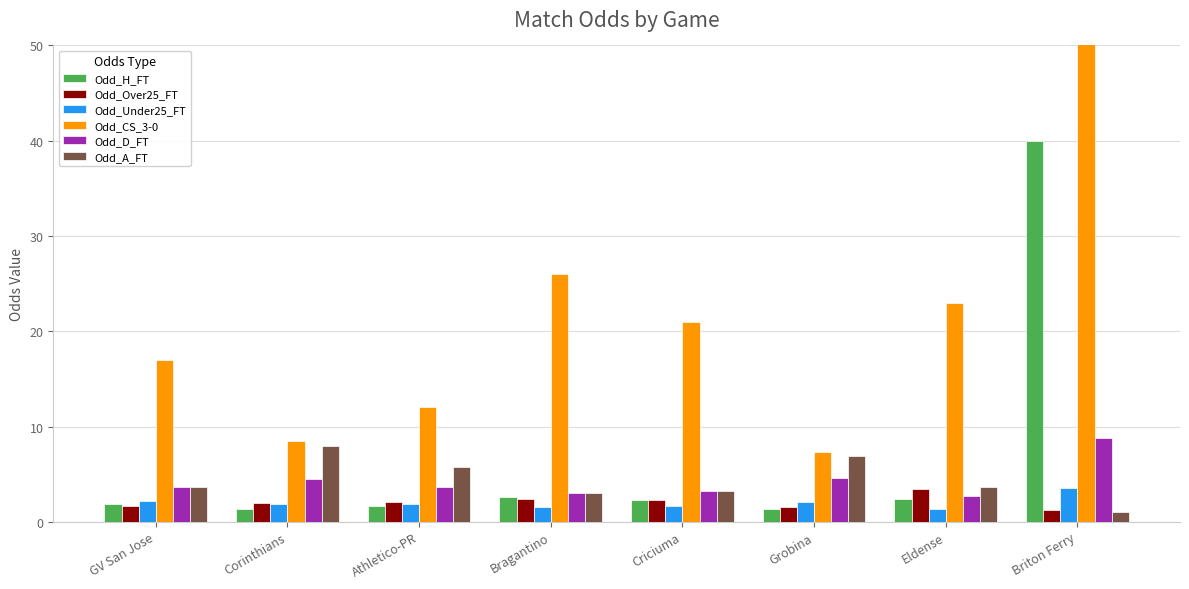

Rank the categories by Odd_D_FT value from lowest to highest.

Eldense, Bragantino, Criciuma, GV San Jose, Athletico-PR, Corinthians, Grobina, Briton Ferry